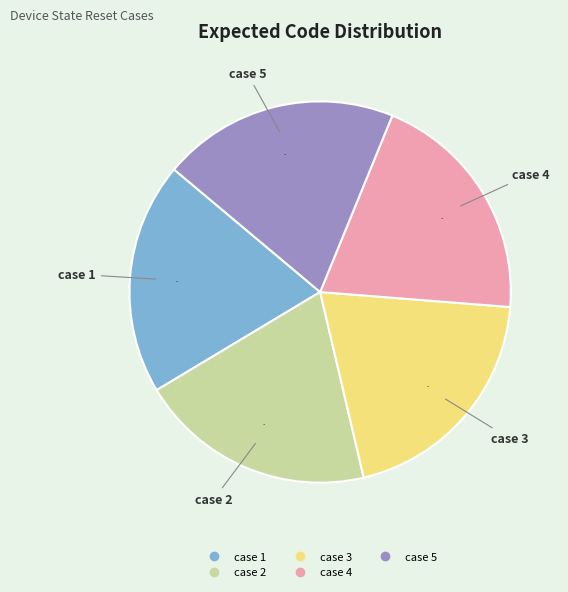

Is it true that case 5 is 20% of the pie?

True